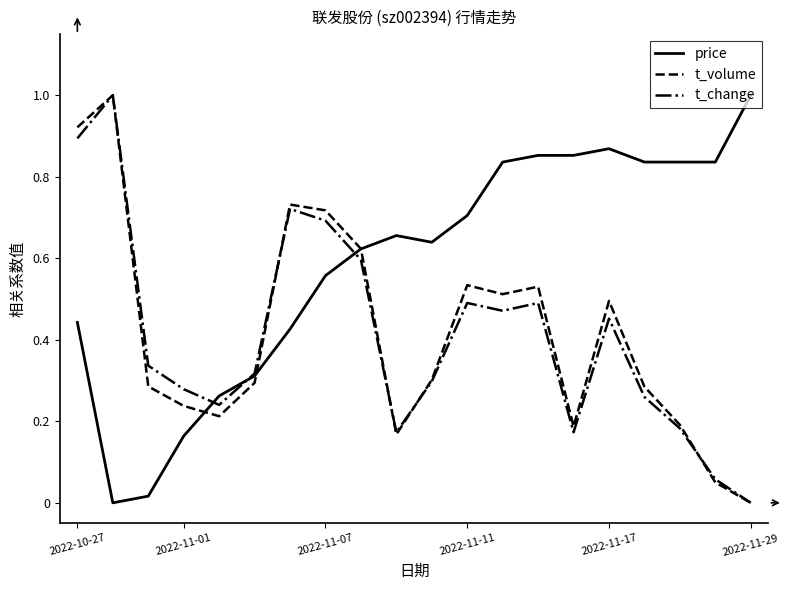

What is the highest value of the t_change series?

1.0